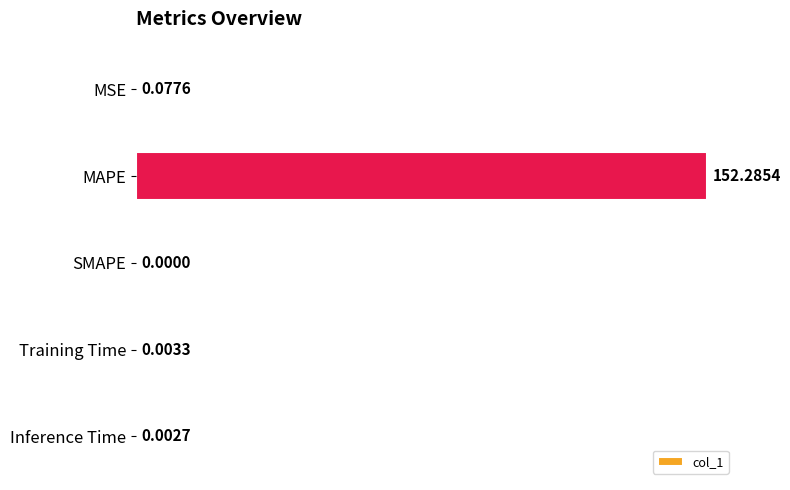

How many distinct data groups are displayed?

1